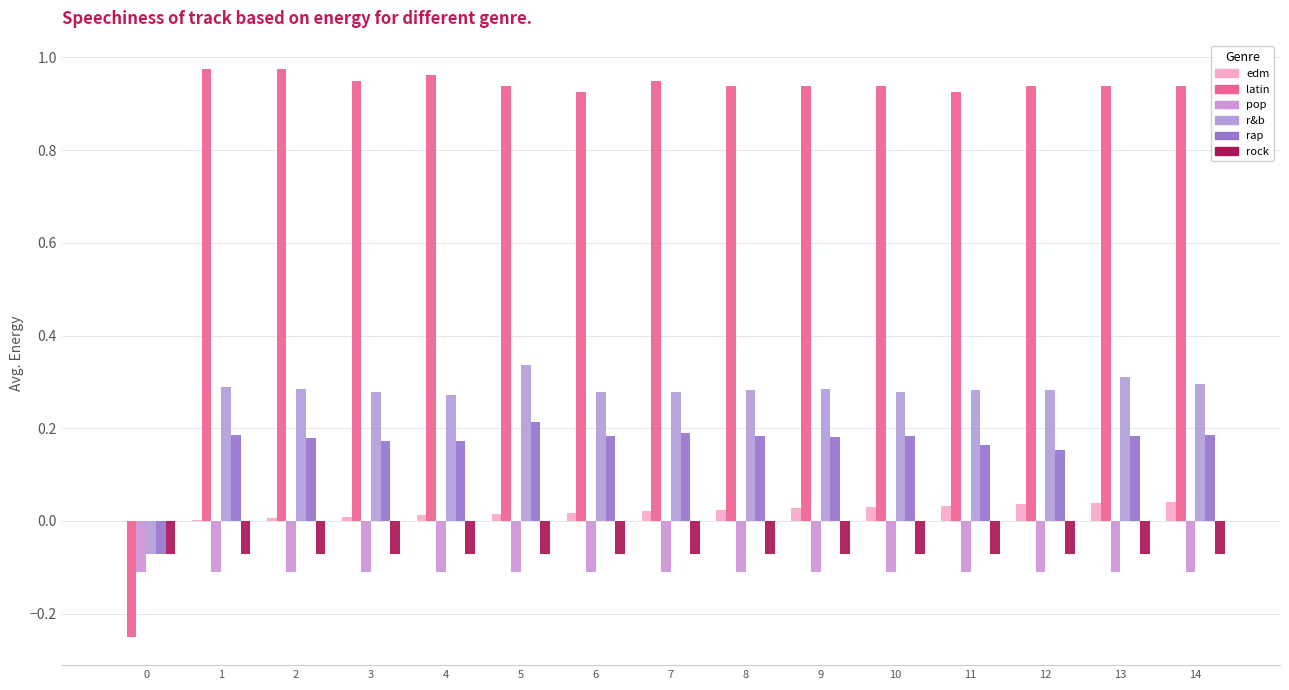

Is it true that latin equals 0.9 at 10?

True